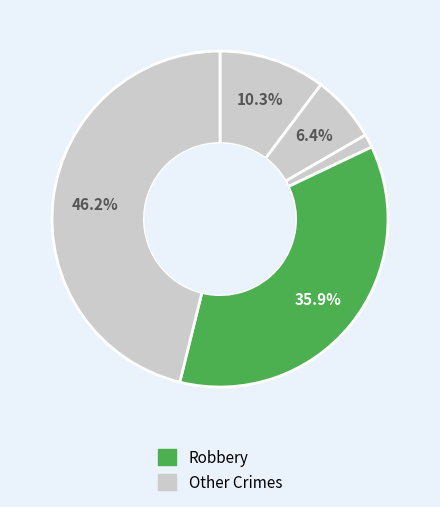

Count the number of slices in the pie.

5